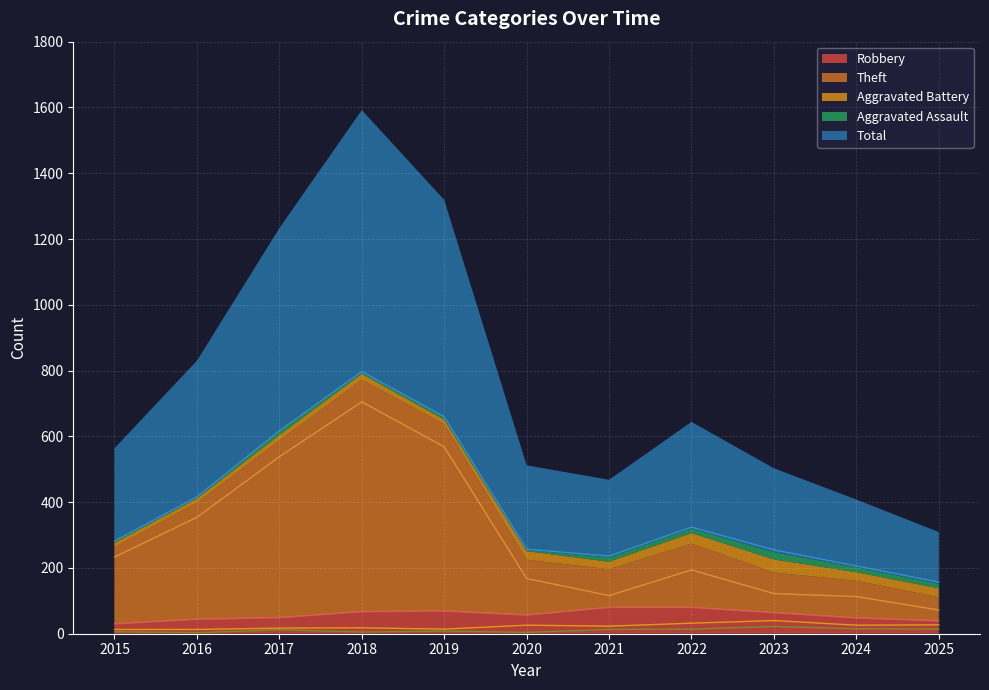

How many series are shown in this chart?

5